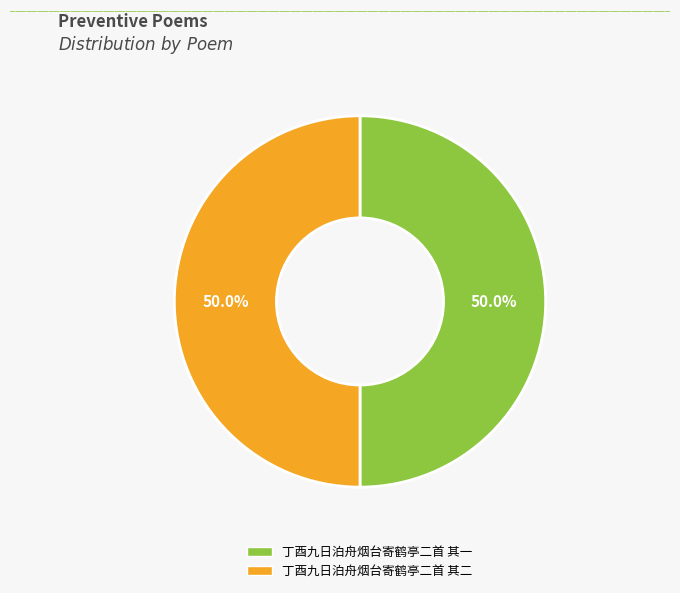

How many slices are in this pie chart?

2